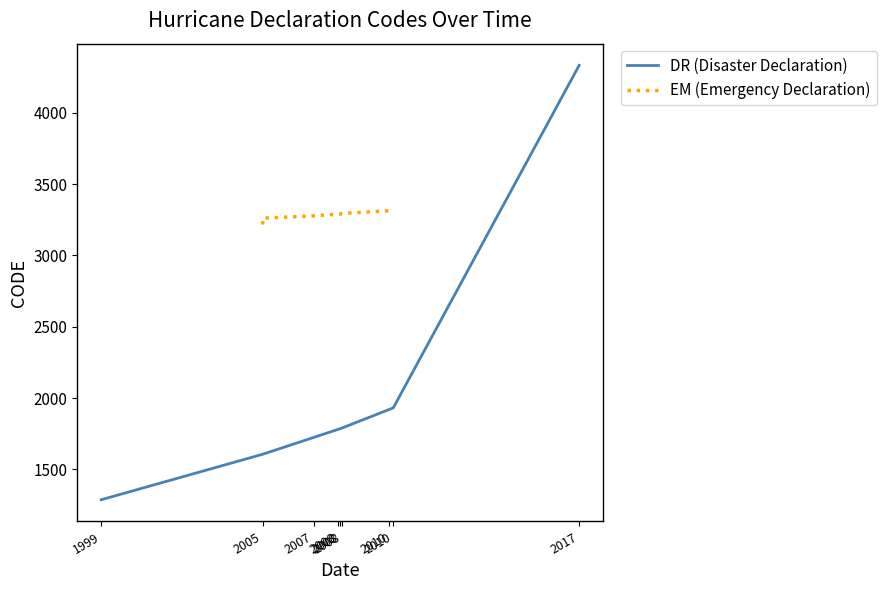

Reading left to right, transcribe all the data shown in this chart.

DR (Disaster Declaration): 1287	1606	1780	1791	1931	4332
EM (Emergency Declaration): 3216	3261	3277	3290	3294	3313